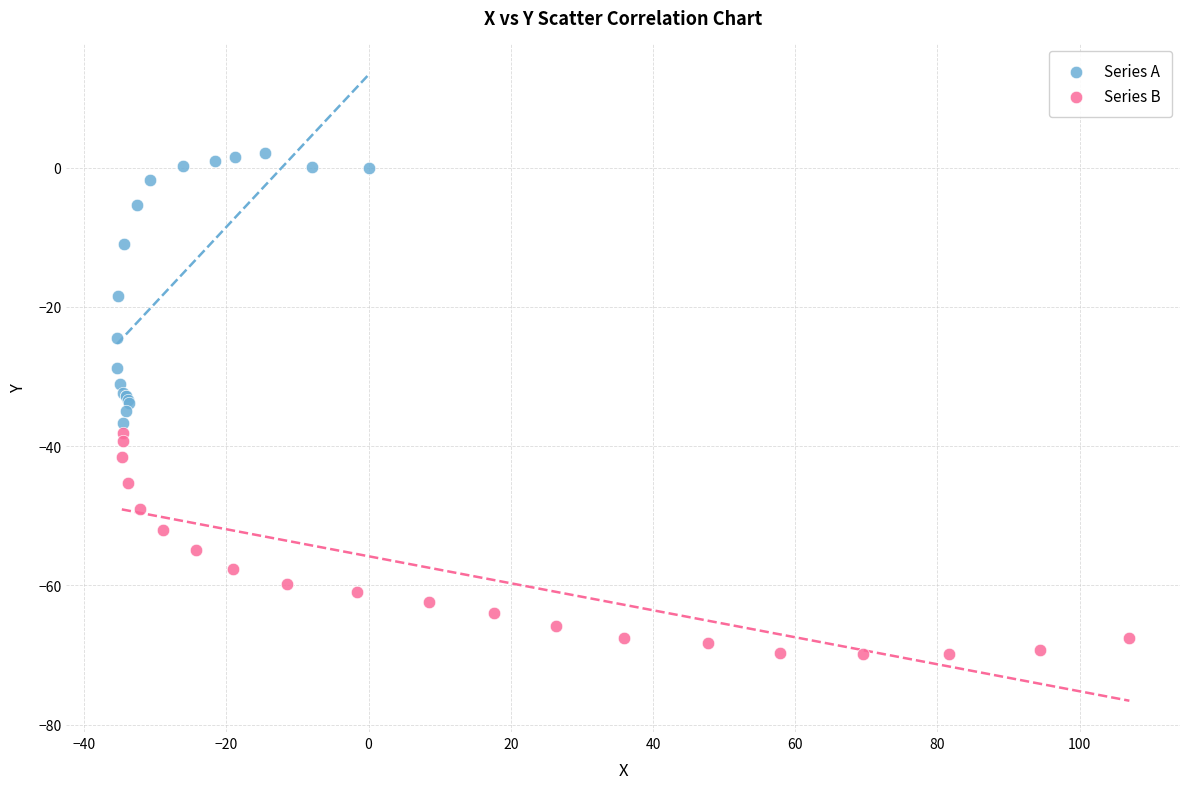

Which series has the widest spread of Y values?

Series A